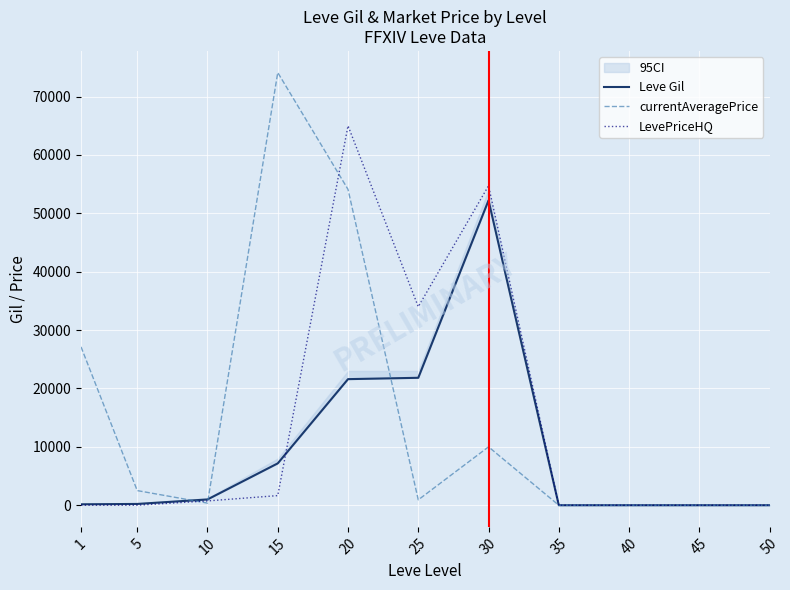

How many lines are shown in the chart?

3